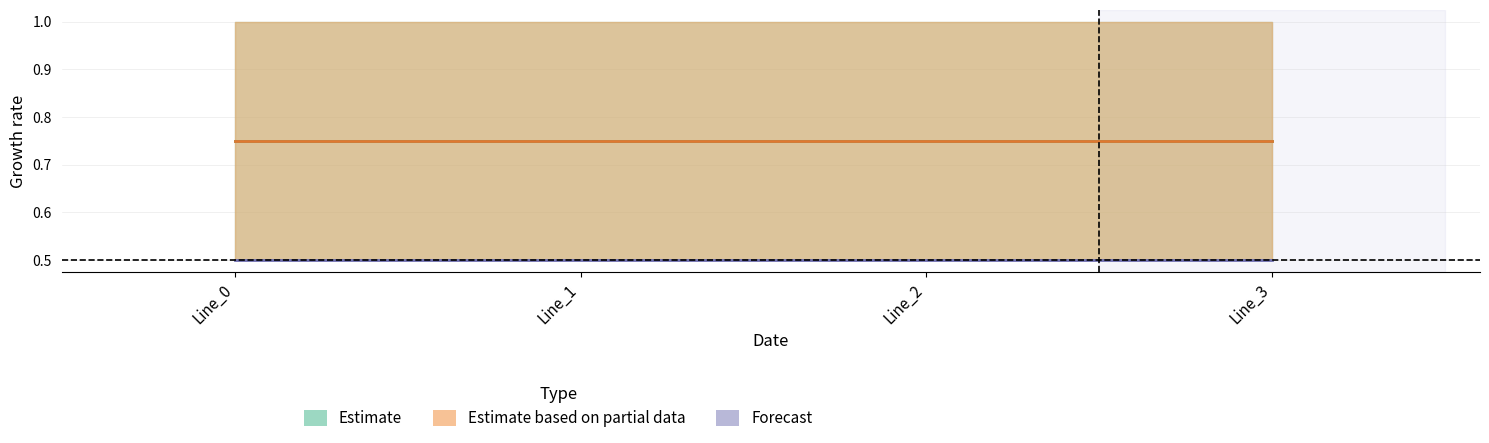

Read the pf_vm_c_to_pu value at Line_3.

0.5